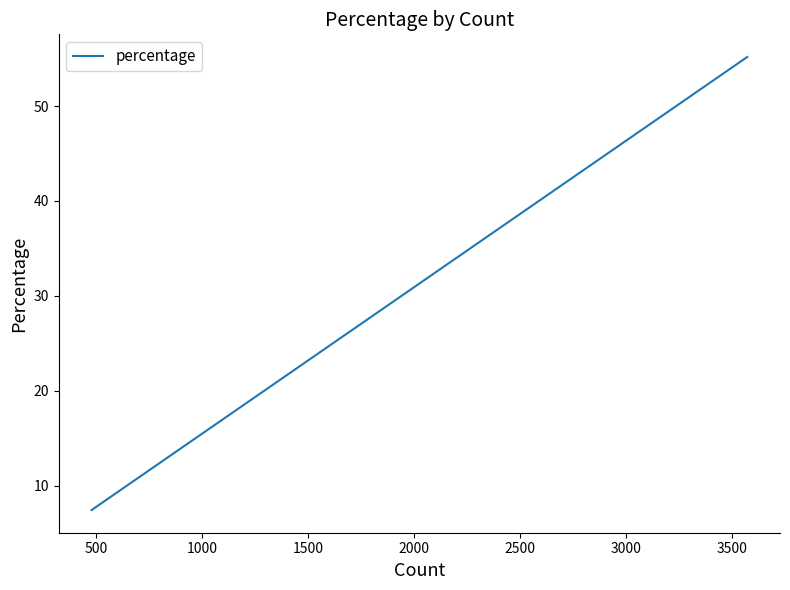

What is the value of the 2nd point from the left?

17.4